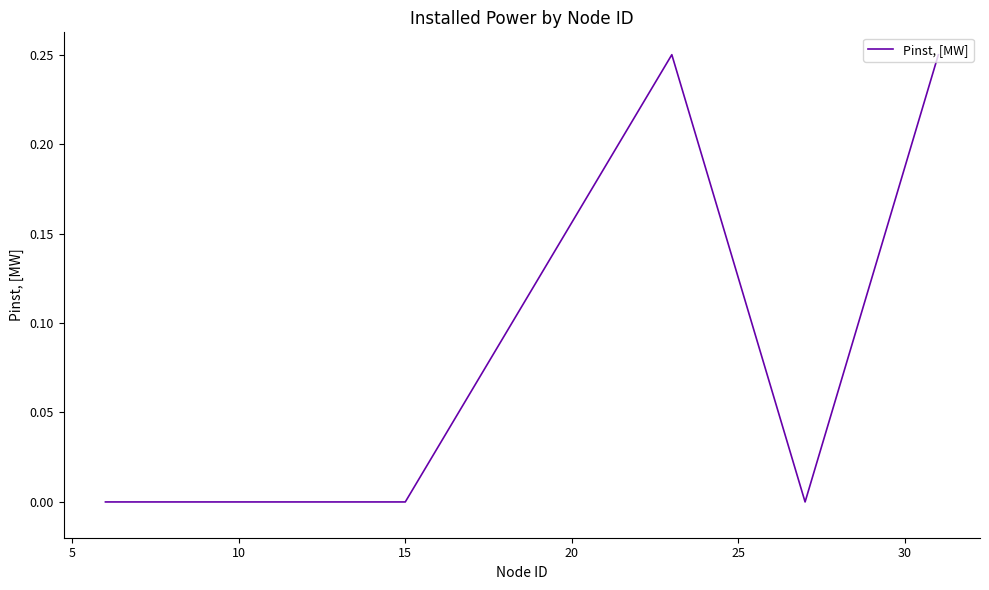

What is the sum of all values?

0.5